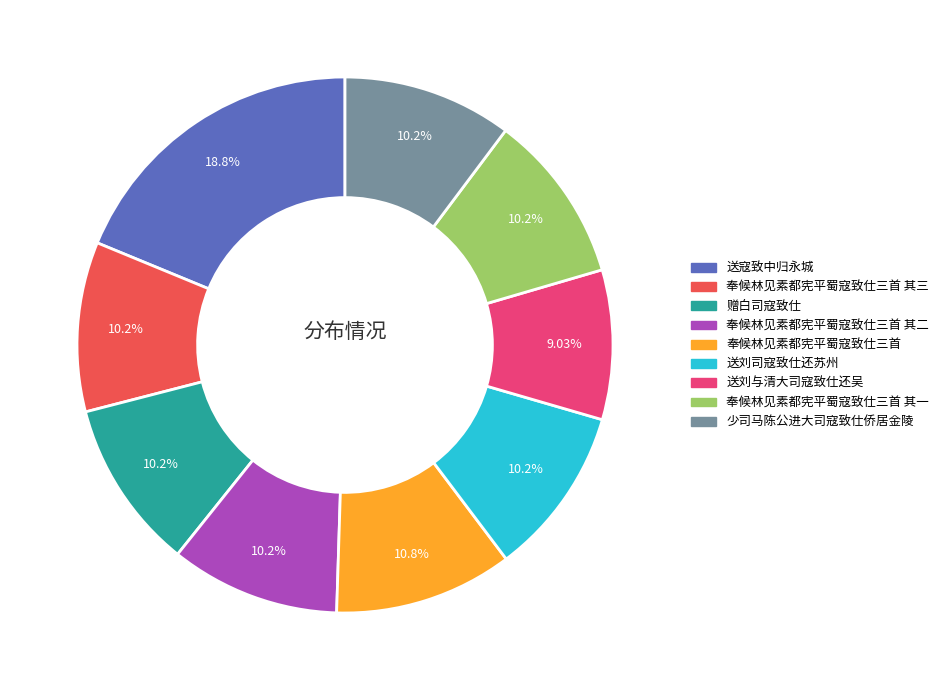

Is 奉候林见素都宪平蜀寇致仕三首 其一 the majority of the pie?

No